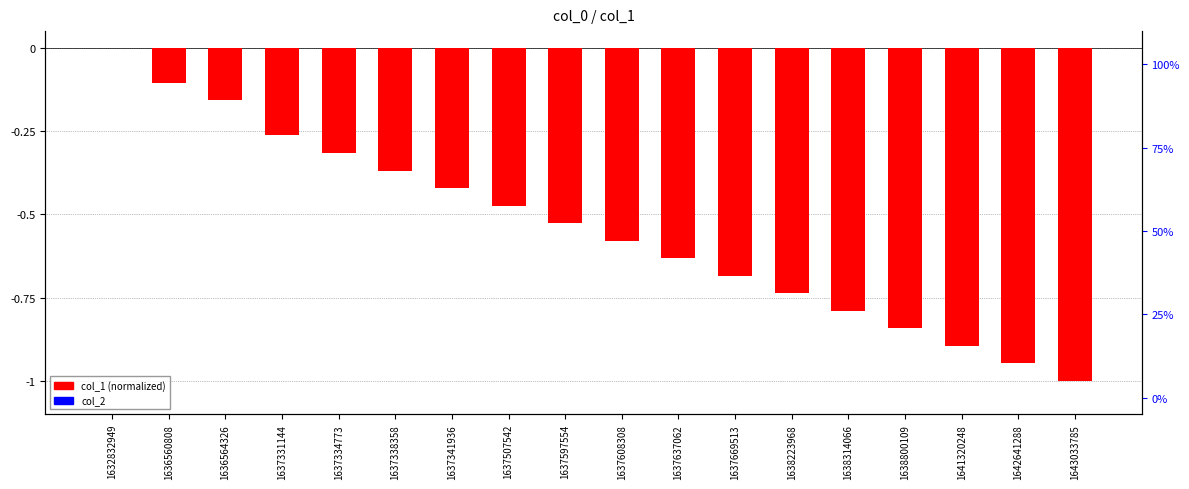

Are the bars grouped side by side (vs. stacked)?

Yes